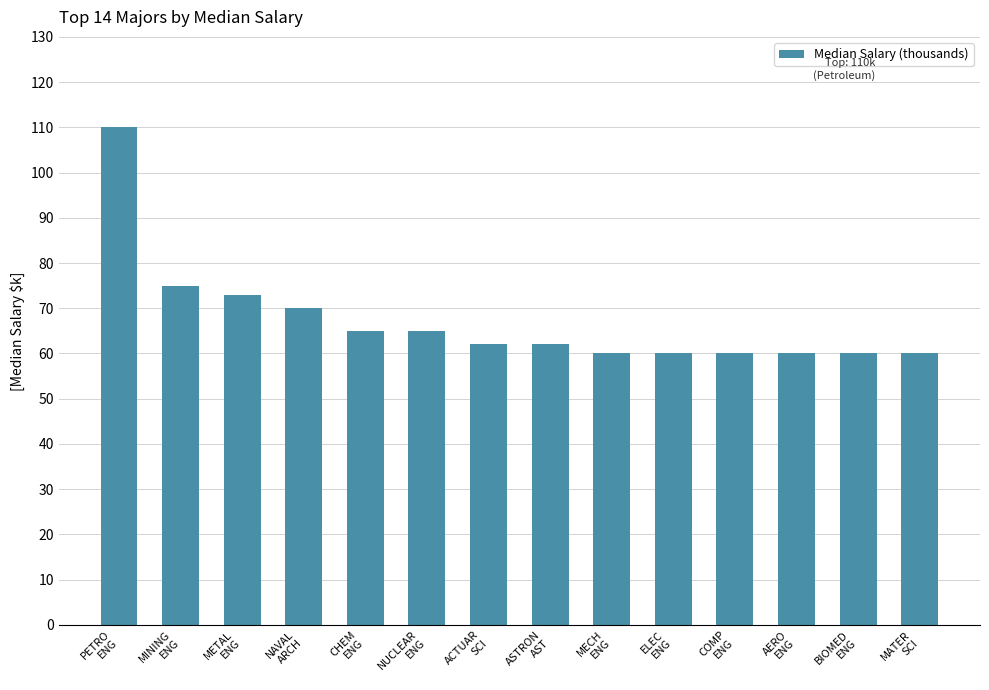

Reading left to right, transcribe all the data shown in this chart.

110	75	73	70	65	65	62	62	60	60	60	60	60	60